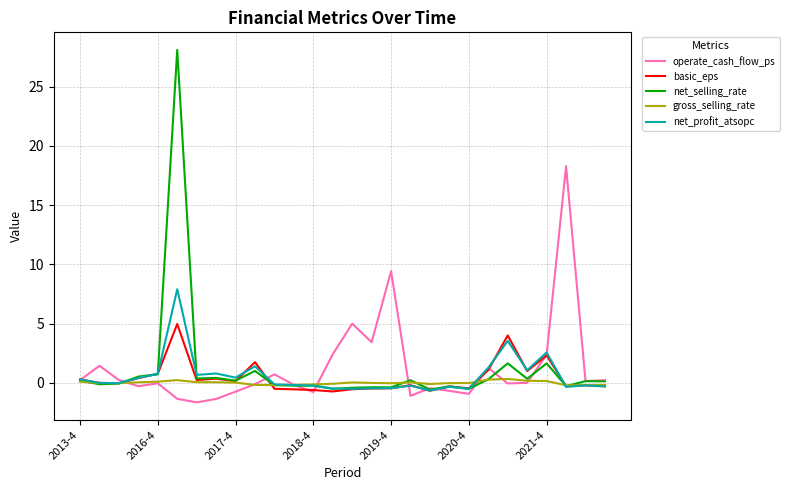

What is the maximum value shown in the chart?

28.1